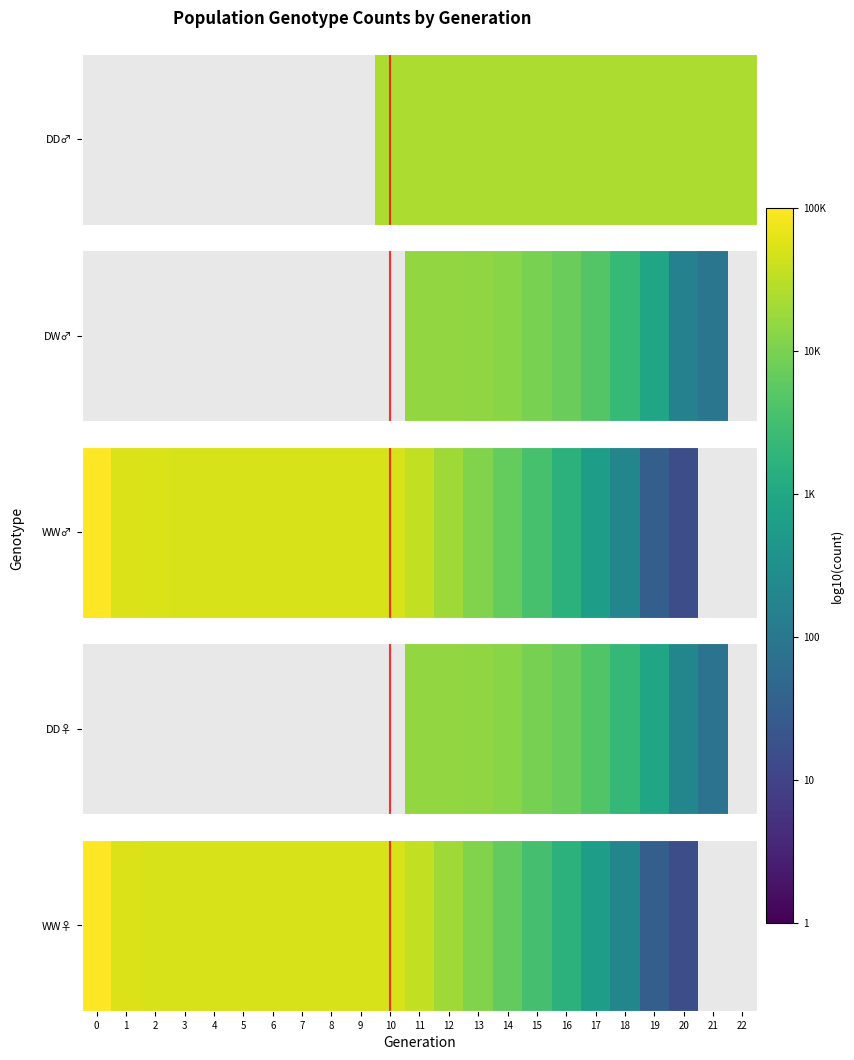

Which label corresponds to the smallest value in the chart?

20